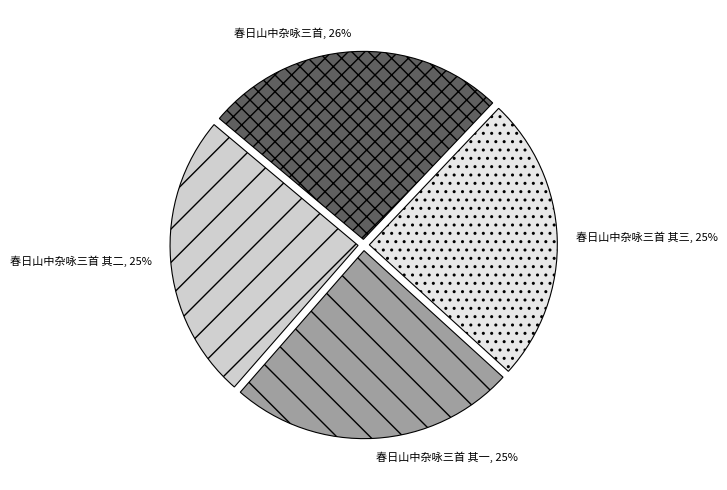

To the nearest percent, what percentage of the pie is 春日山中杂咏三首 其一?

25%